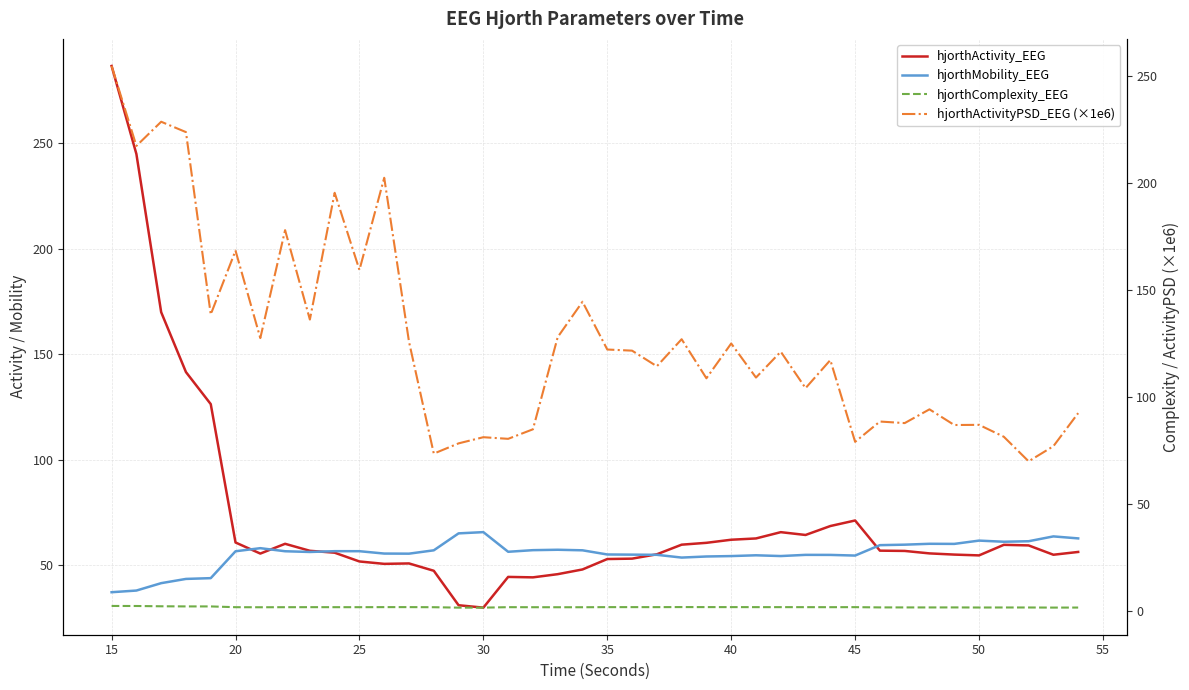

In hjorthComplexity_EEG, how many points are lower than both neighbors (excluding endpoints)?

9